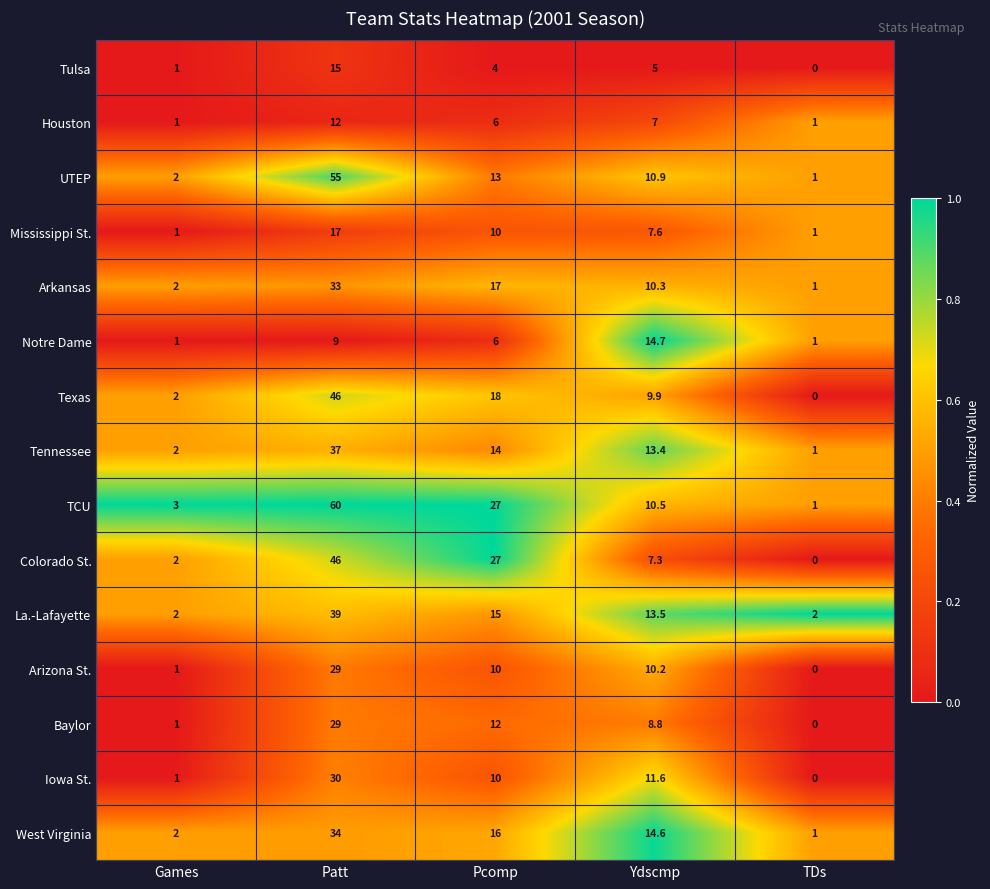

What is the difference between the highest and lowest values at Pcomp?

23.0